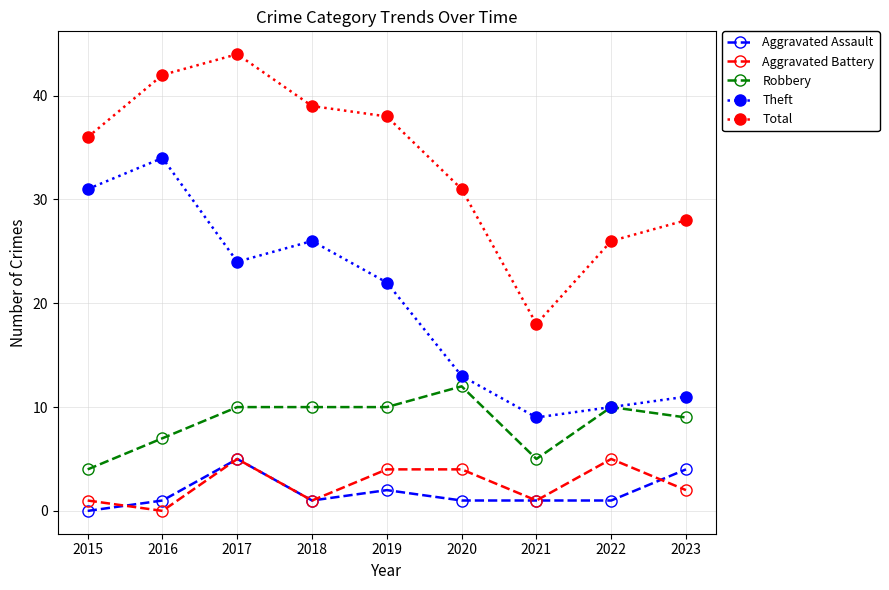

Reading right to left, what are all the values shown in this chart?

Aggravated Assault: 4	1	1	1	2	1	5	1	0
Aggravated Battery: 2	5	1	4	4	1	5	0	1
Robbery: 9	10	5	12	10	10	10	7	4
Theft: 11	10	9	13	22	26	24	34	31
Total: 28	26	18	31	38	39	44	42	36